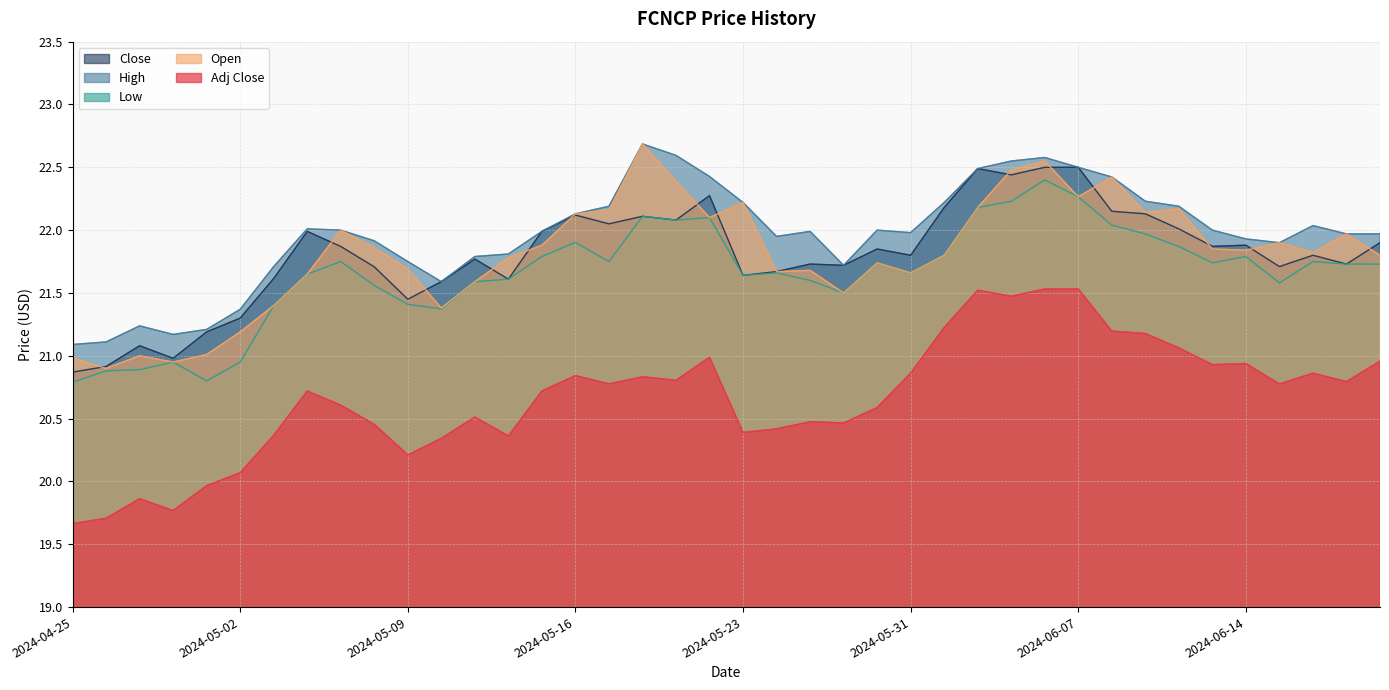

What are all the series names shown in the legend?

Close, High, Low, Open, Adj Close